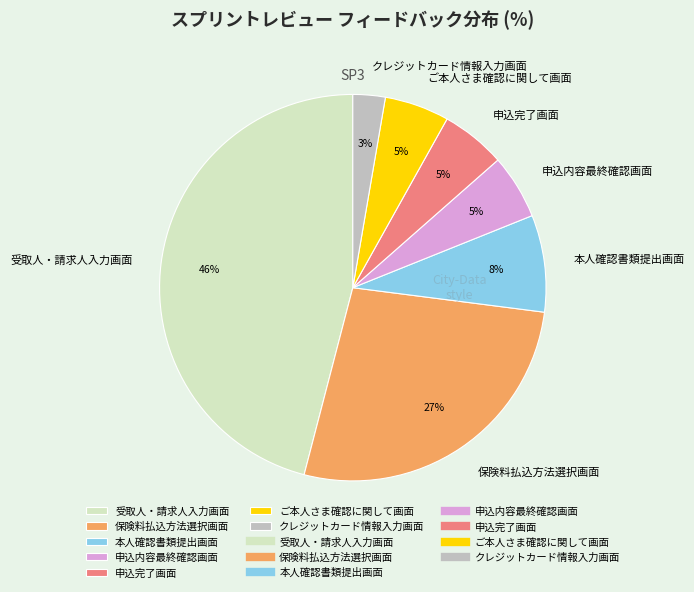

Do ご本人さま確認に関して画面 and クレジットカード情報入力画面 together represent more than half of the pie?

No